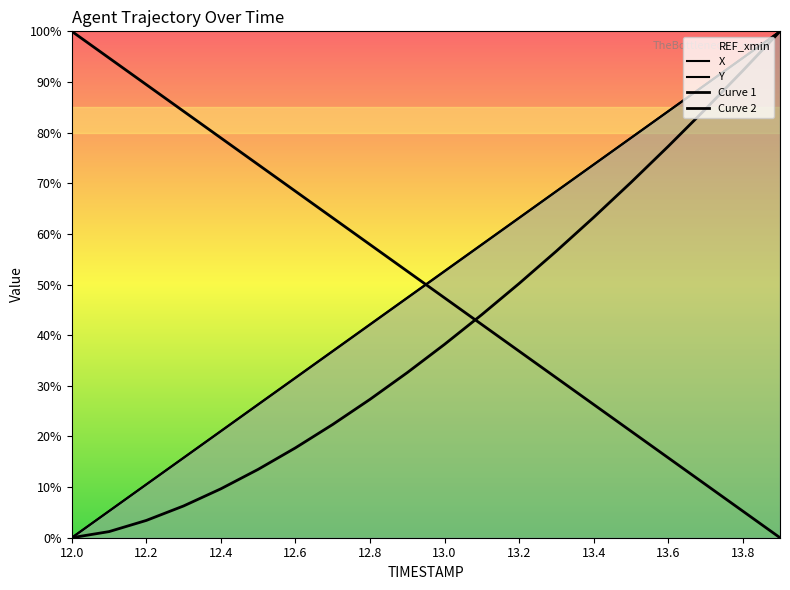

True or false: Y has more than 1 points higher than both neighbors.

False